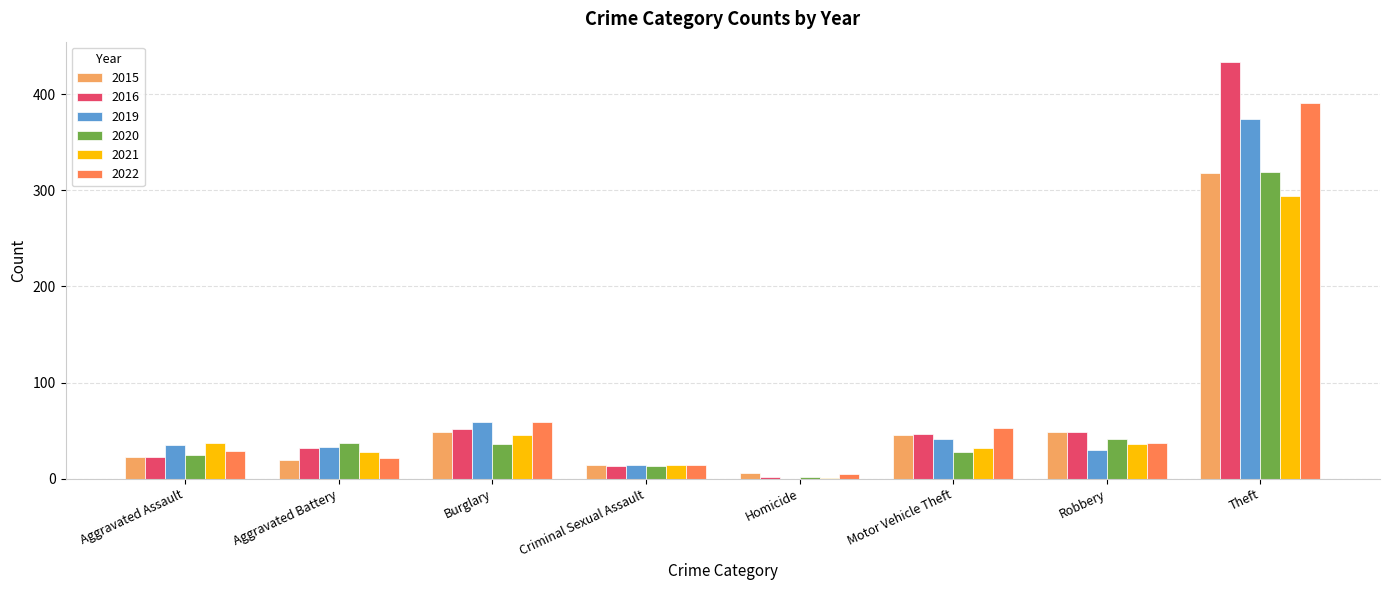

How many positive values does the 2019 series have?

7